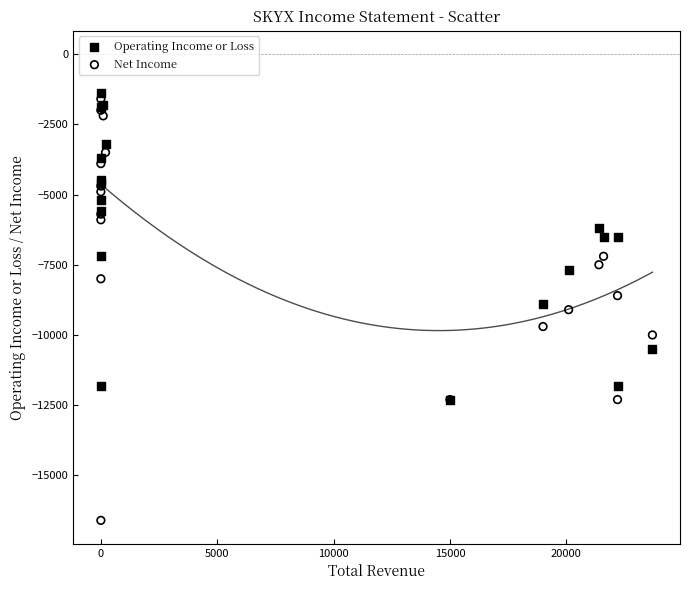

Which series contains the lowest Y value?

Net Income